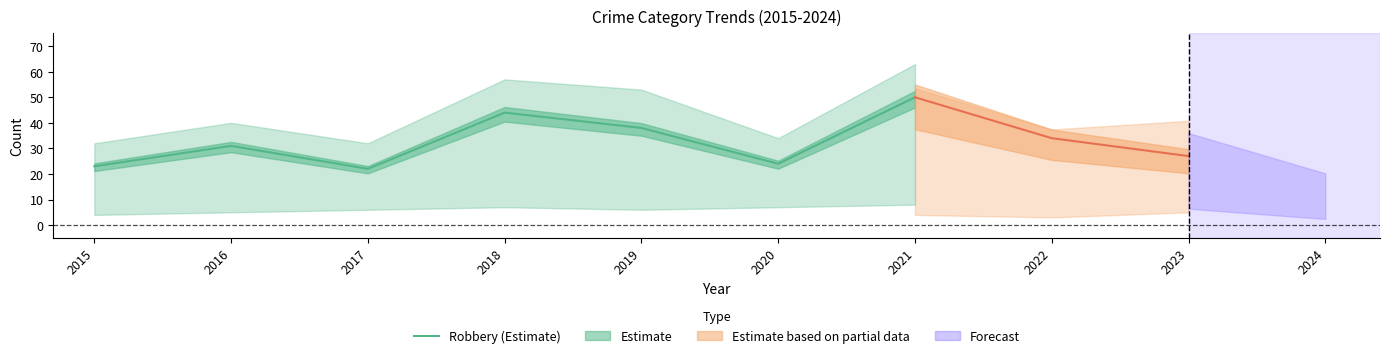

The Robbery (Estimate) series shows 9 at 2020. True or false?

False